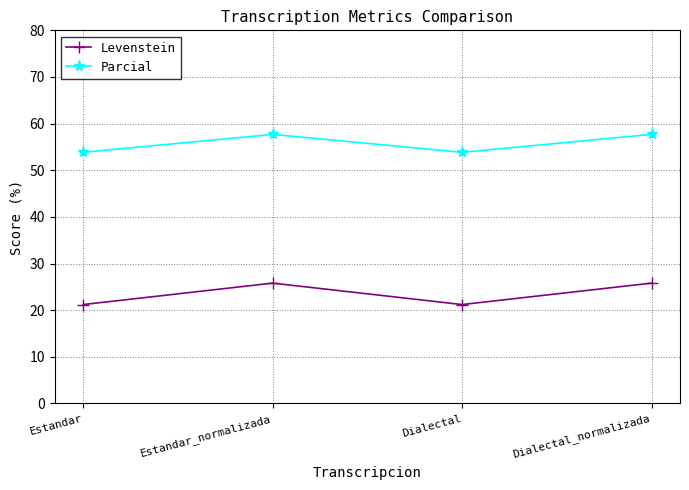

What is the sum of the Parcial values at Dialectal_normalizada and Estandar?

111.5